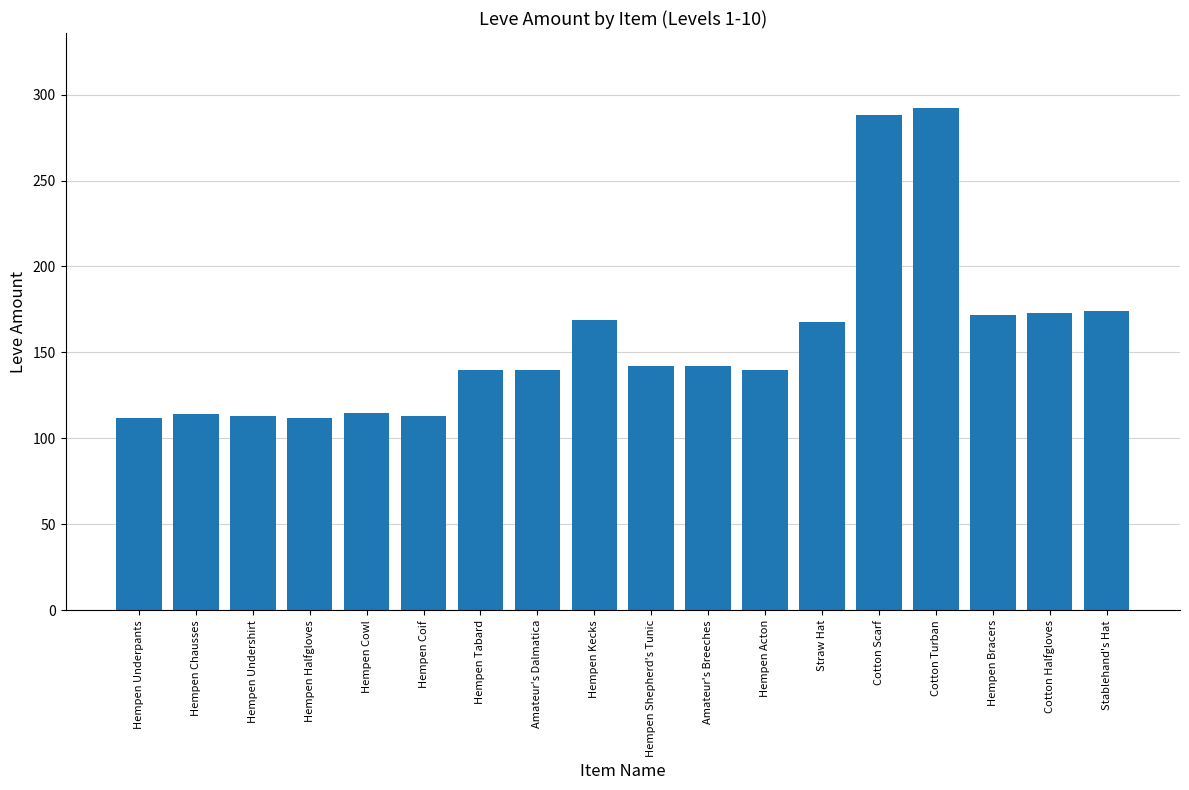

What is the difference between the values at Amateur's Dalmatica and Hempen Chausses?

26